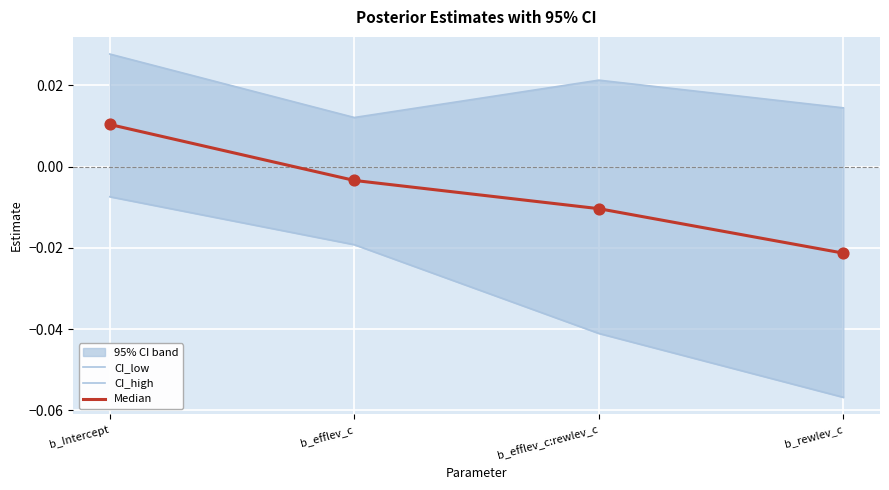

At how many categories does at least one series exceed 0?

4